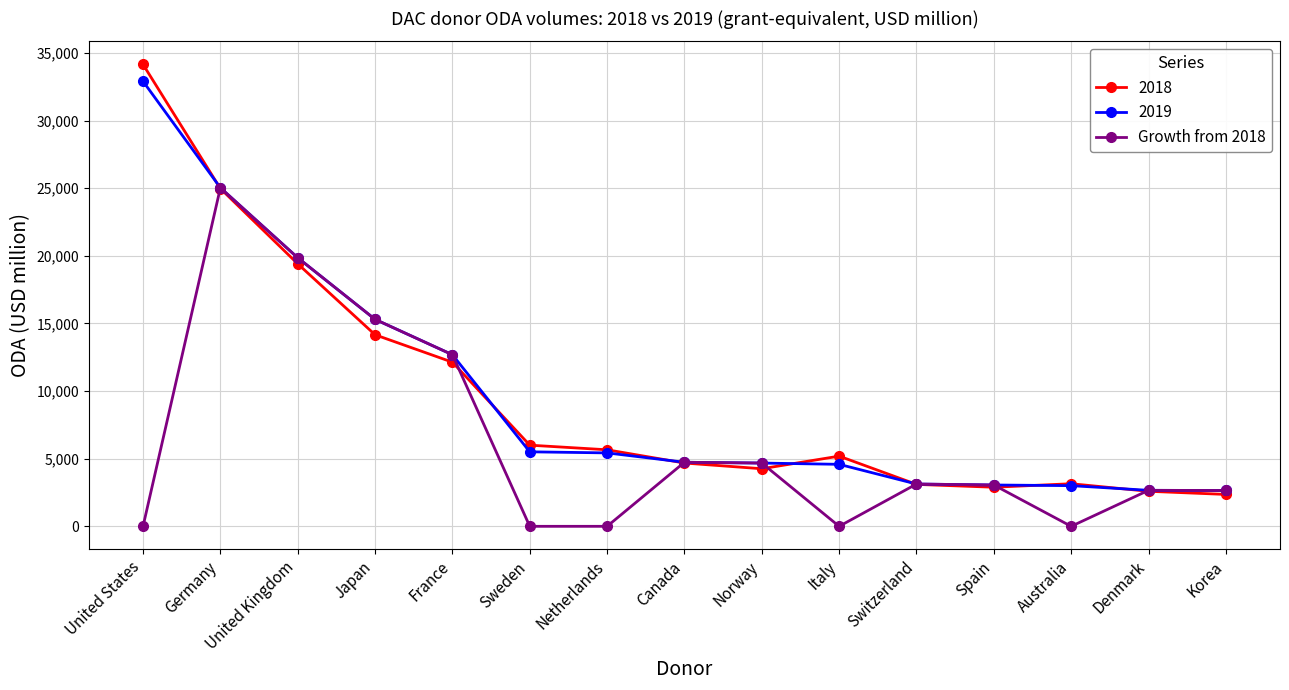

Which series has the largest range (max minus min)?

2018